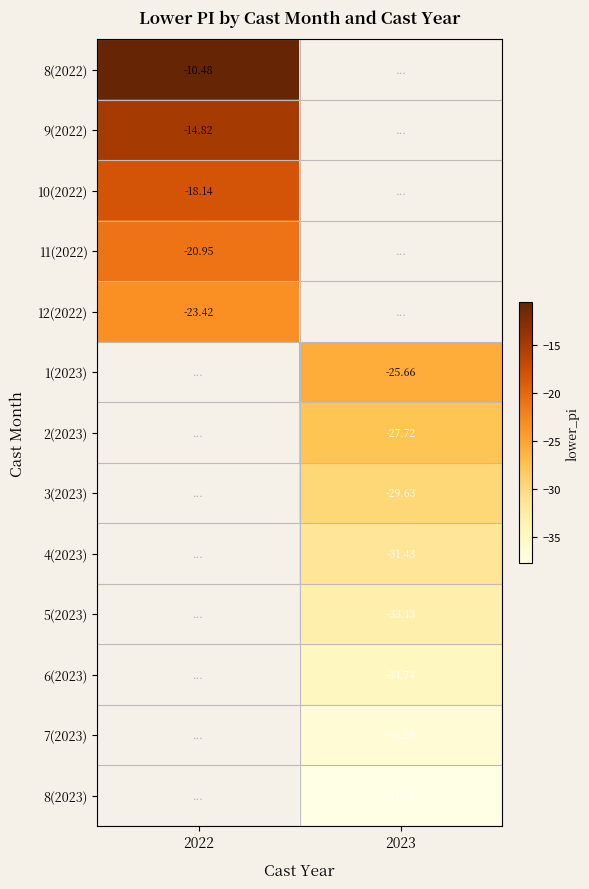

At how many categories does at least one series exceed -16?

1